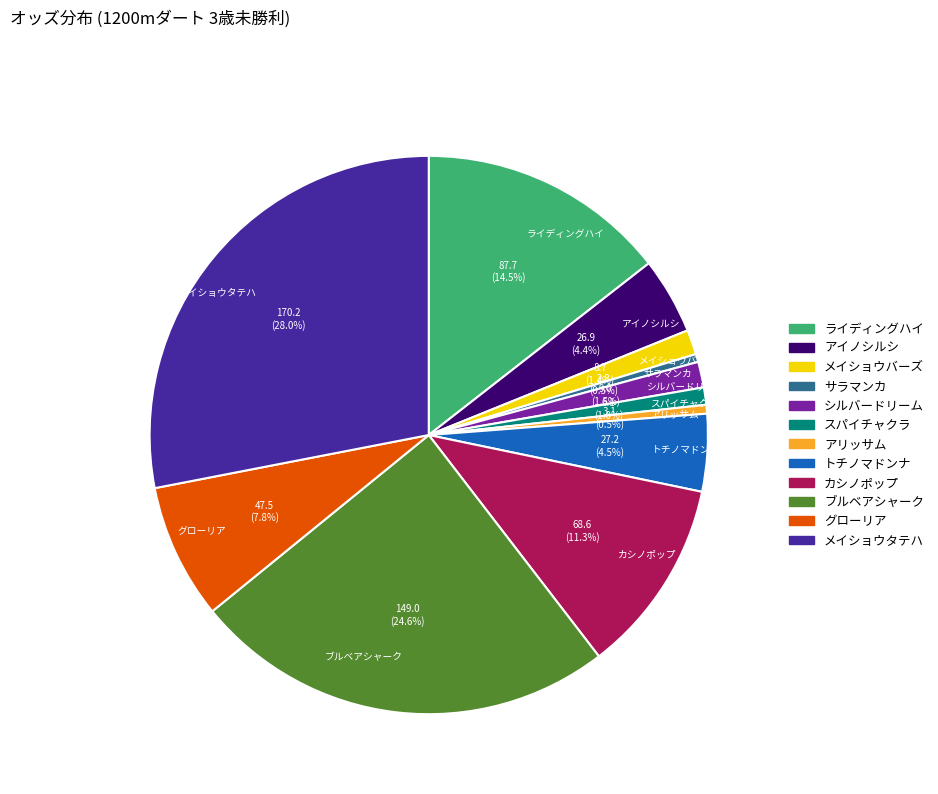

What is the largest slice in the pie chart?

メイショウタテハ